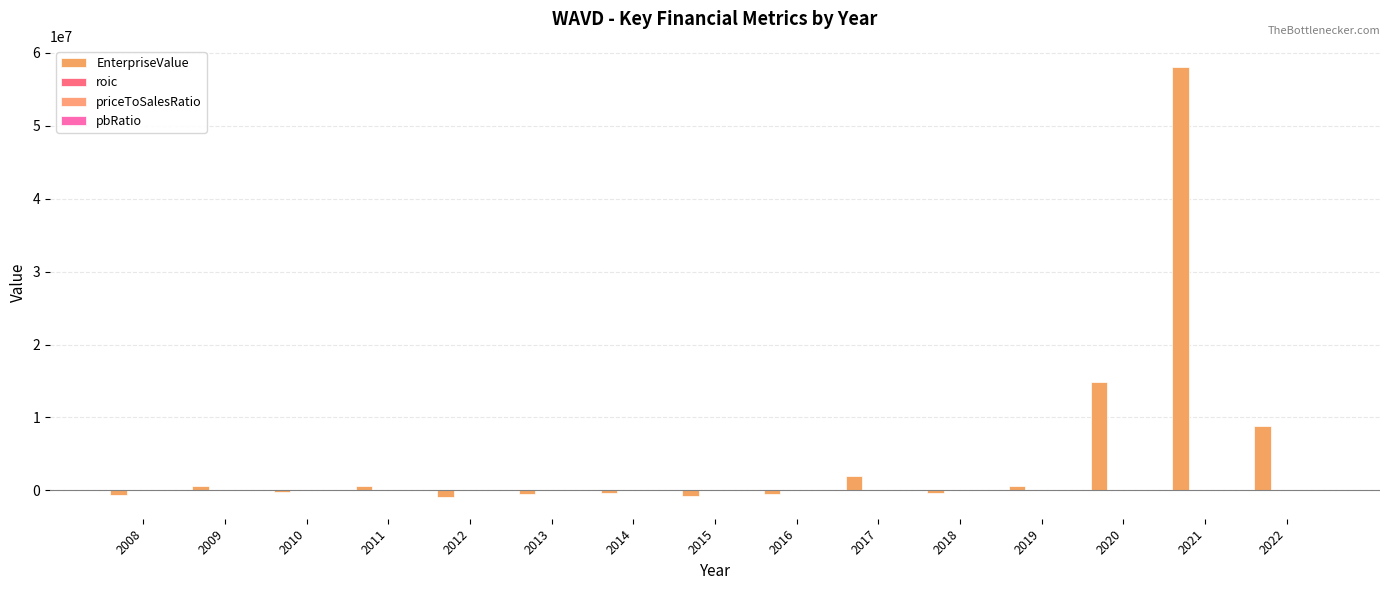

Are the bars horizontal?

No